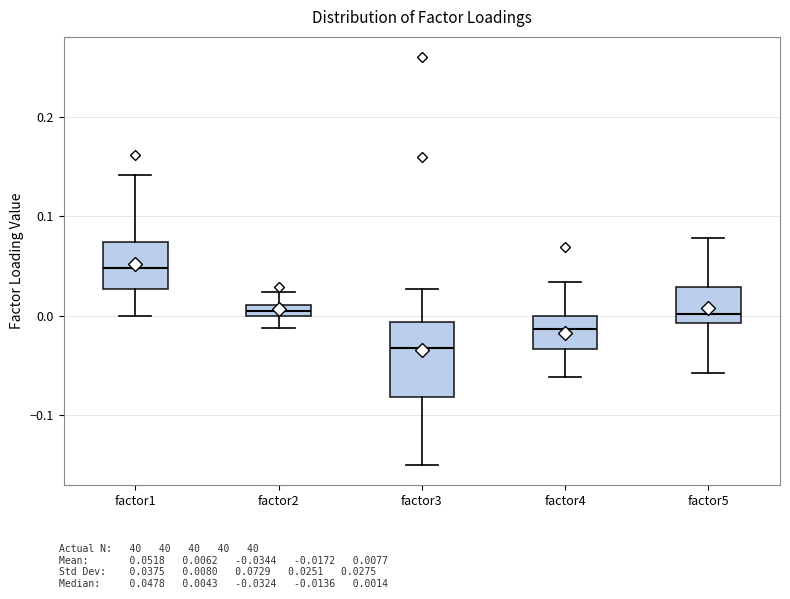

Comparing the boxes themselves (not the whiskers), which one is the tallest?

factor3